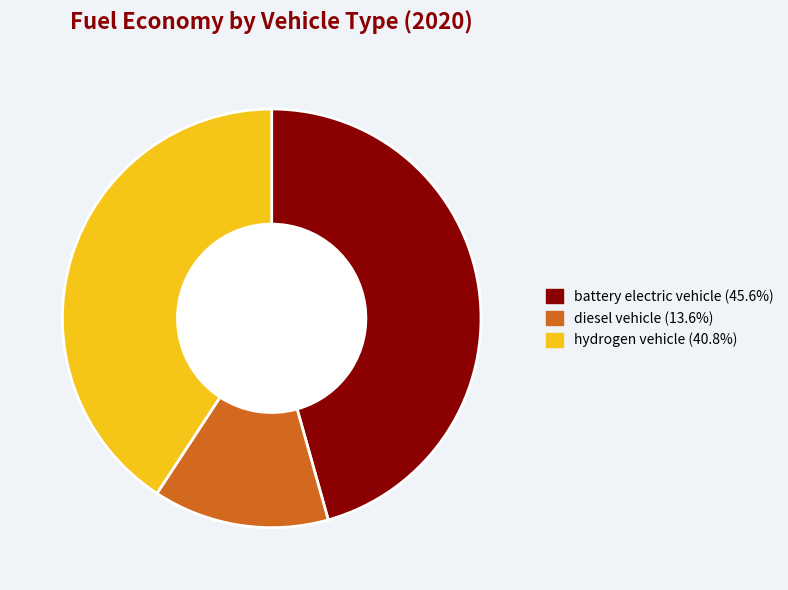

Rank the categories by value from highest to lowest.

battery electric vehicle, hydrogen vehicle, diesel vehicle